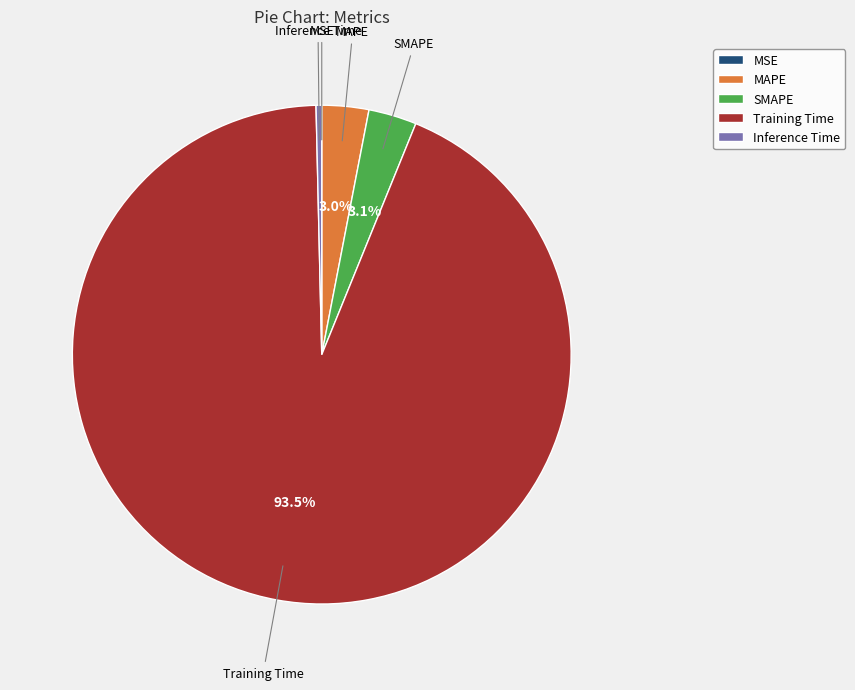

Which slice is the largest?

Training Time